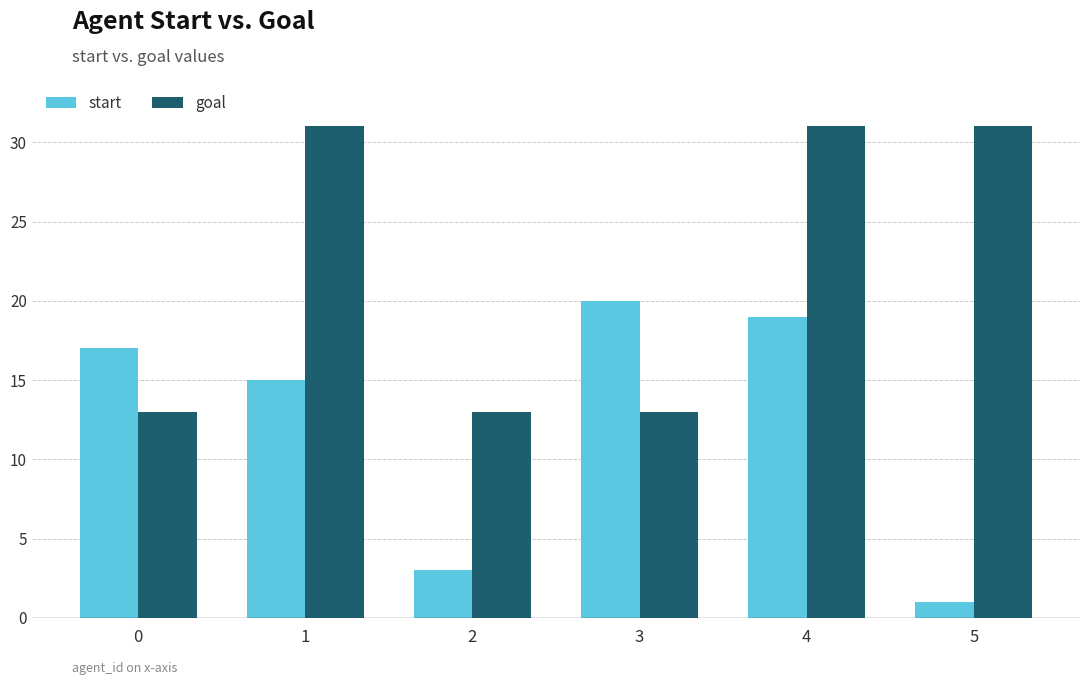

What is the sum of the goal values at 5 and 0?

44